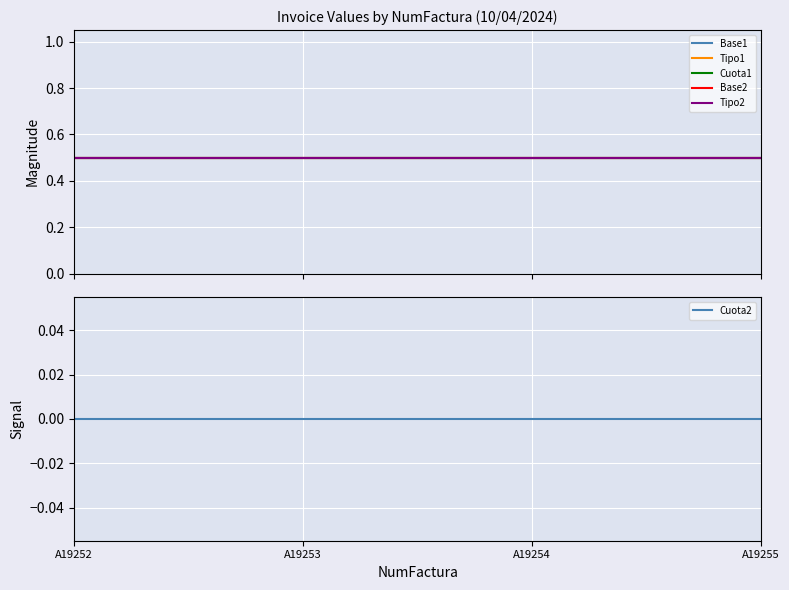

What is the value of the Base2 point at the 1st from the left?

0.5